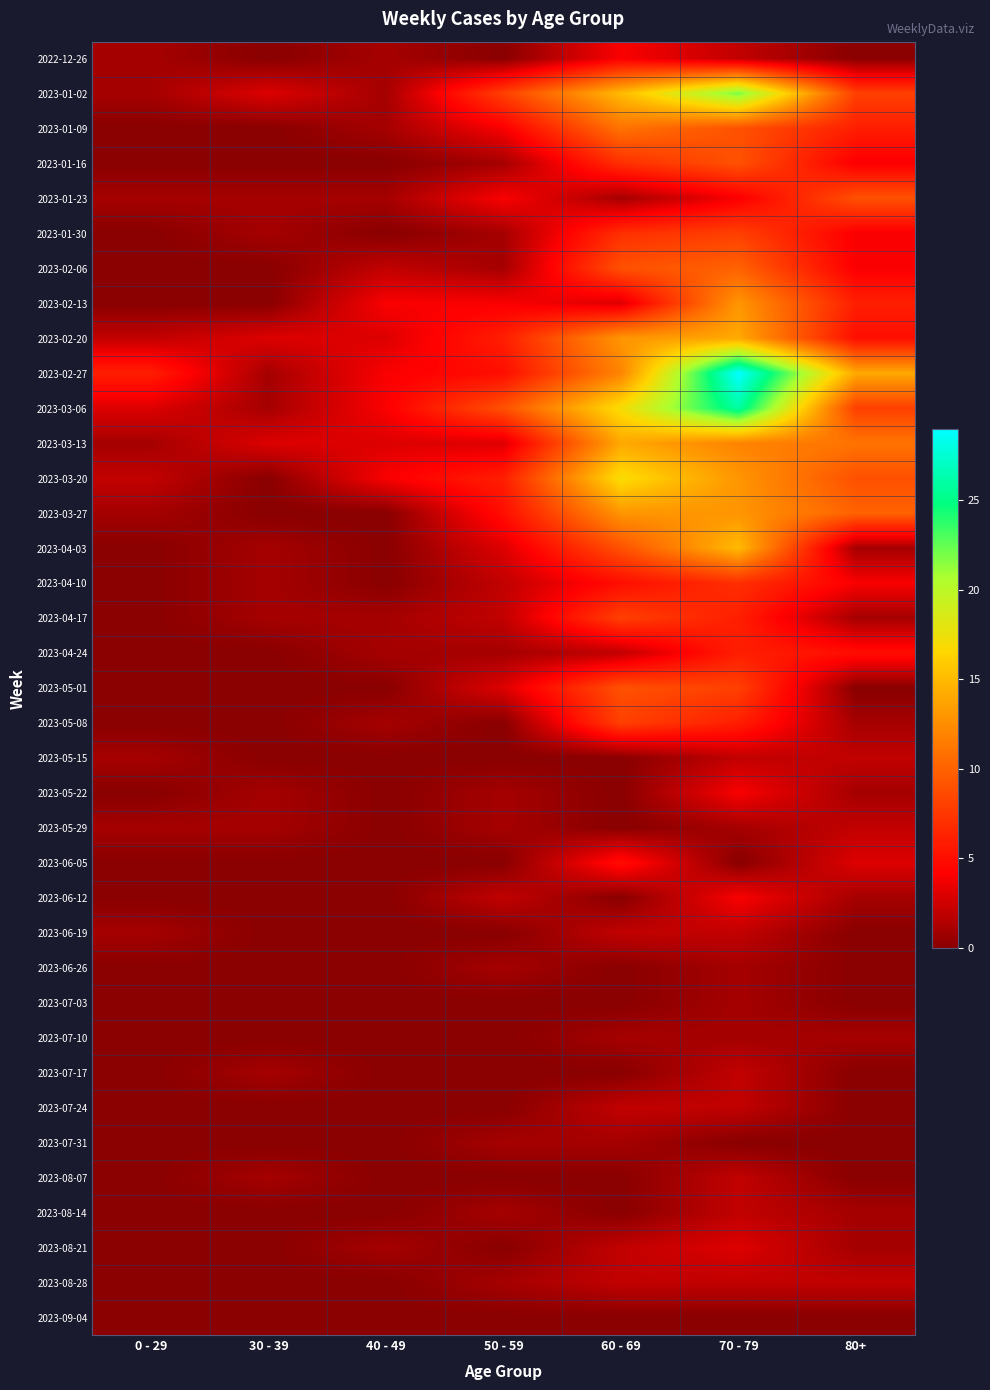

At which category is the sum across all series the highest?

70 - 79